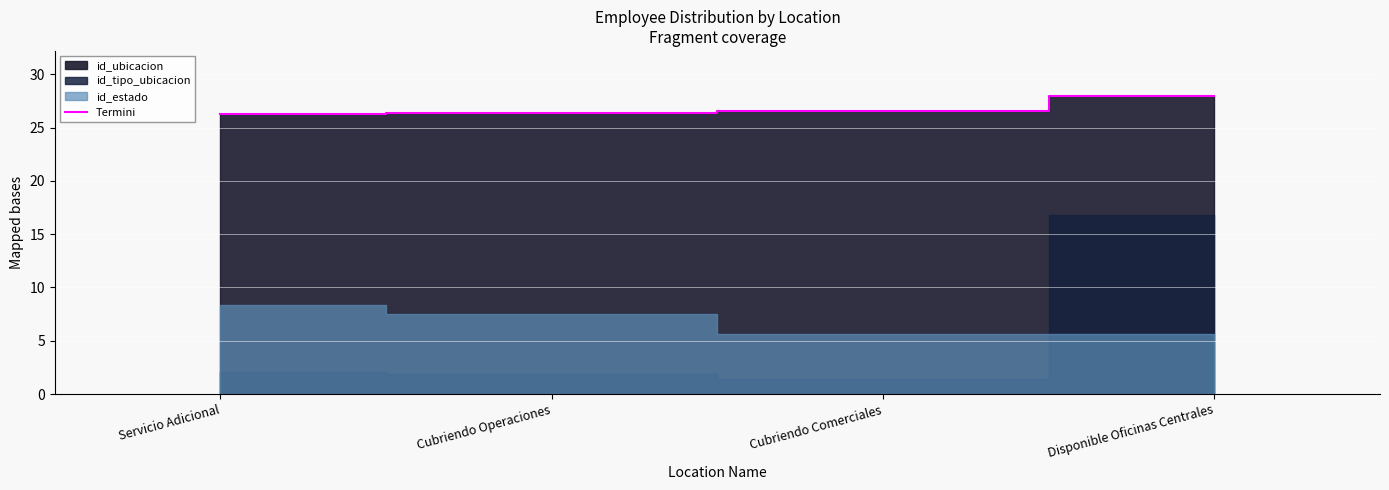

Where is the data nearest to the value 27?

Cubriendo Comerciales